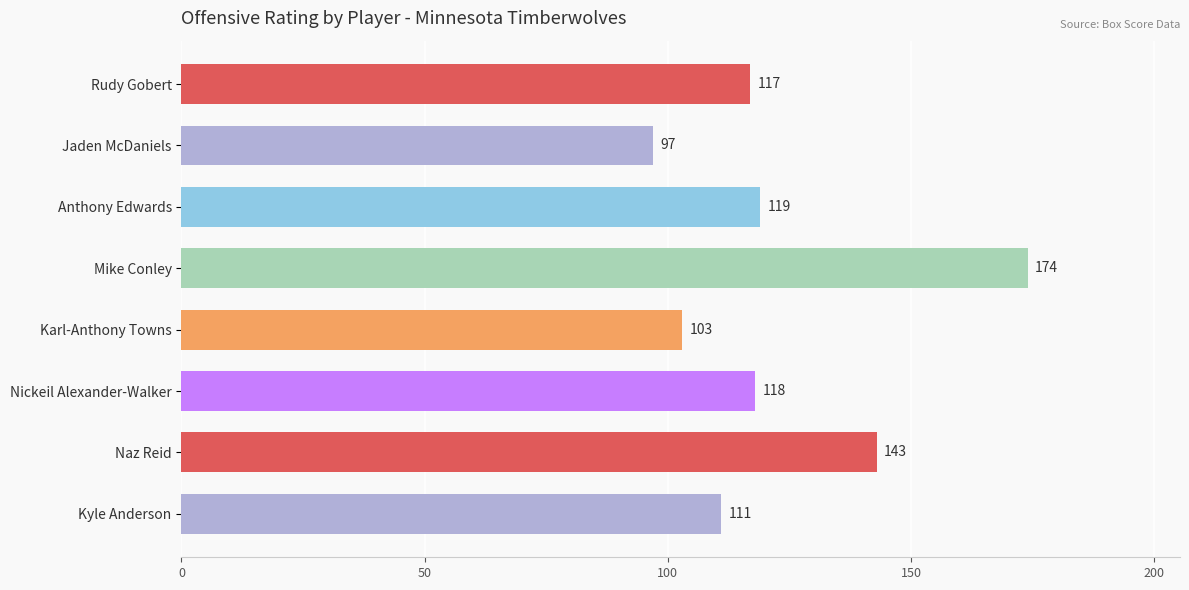

The chart shows a value of 174 at Mike Conley. True or false?

True